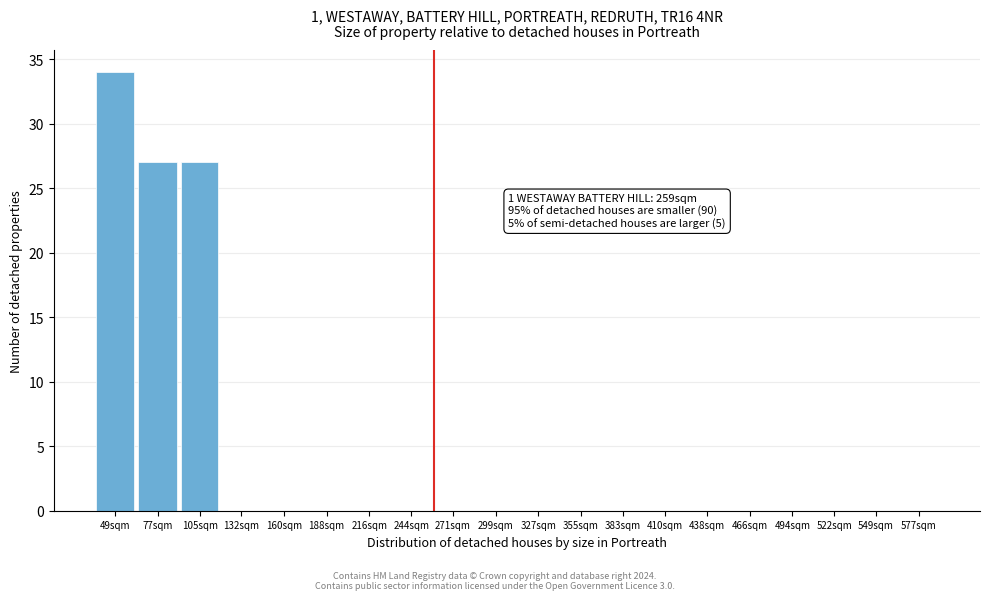

True or false: the data shows 0 at 355sqm.

True